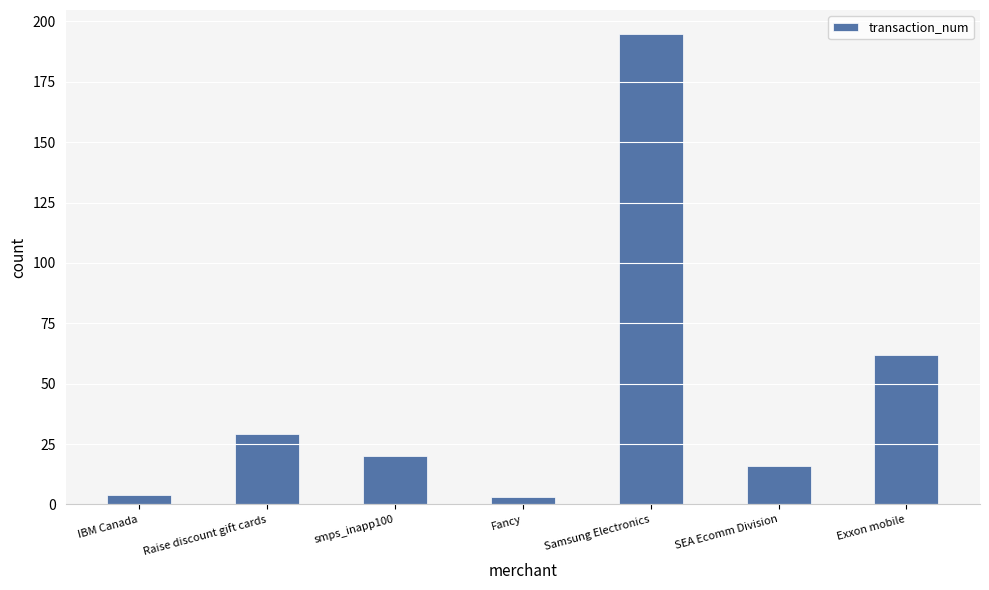

Count the number of categories in the chart.

7